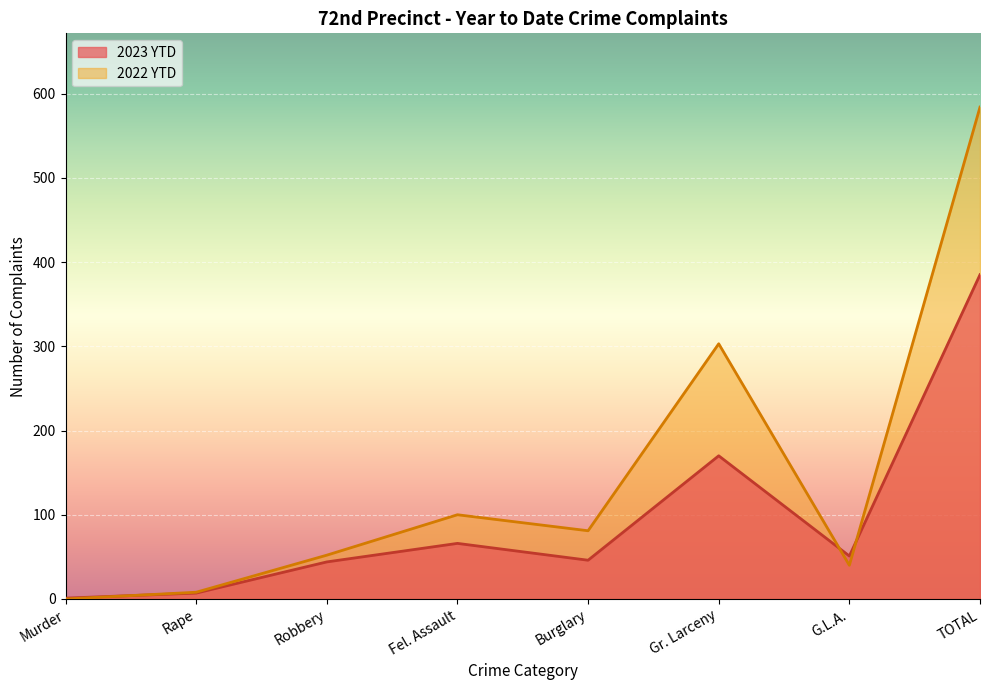

List the labels in order of 2023 YTD value, largest first.

TOTAL, Gr. Larceny, Fel. Assault, G.L.A., Burglary, Robbery, Rape, Murder